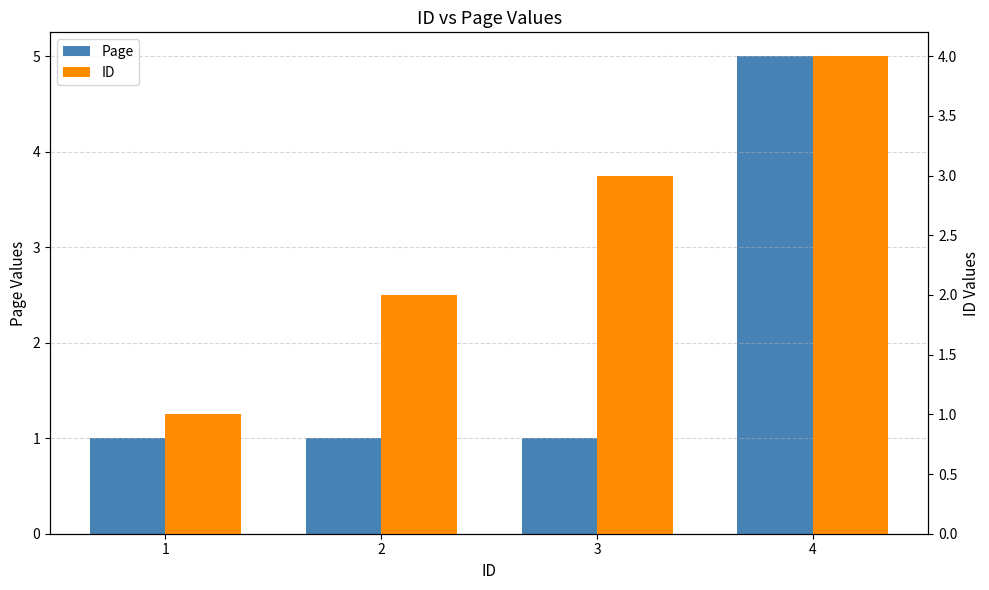

Which series has the largest range (max minus min)?

Page